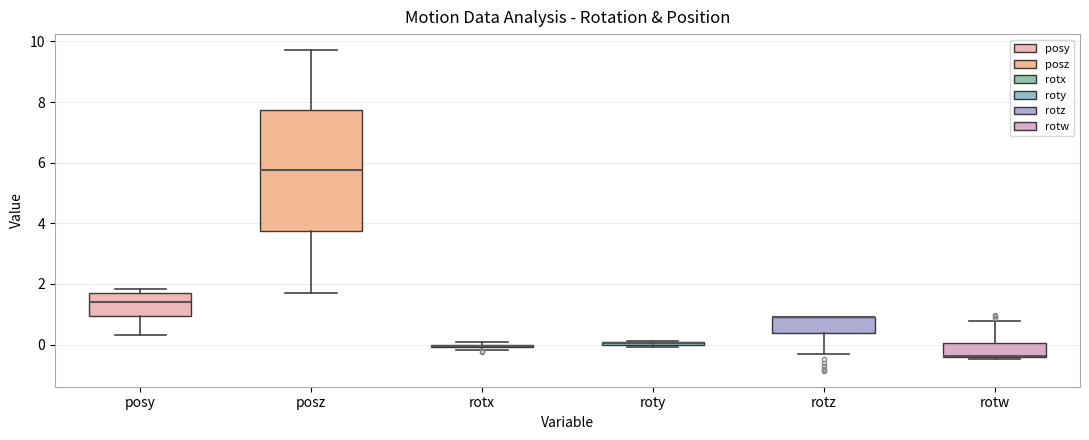

Where does the median line of the box for posy sit on the y-axis? The values are not printed on the chart, so give them approximately, as read against the axis.

1.4